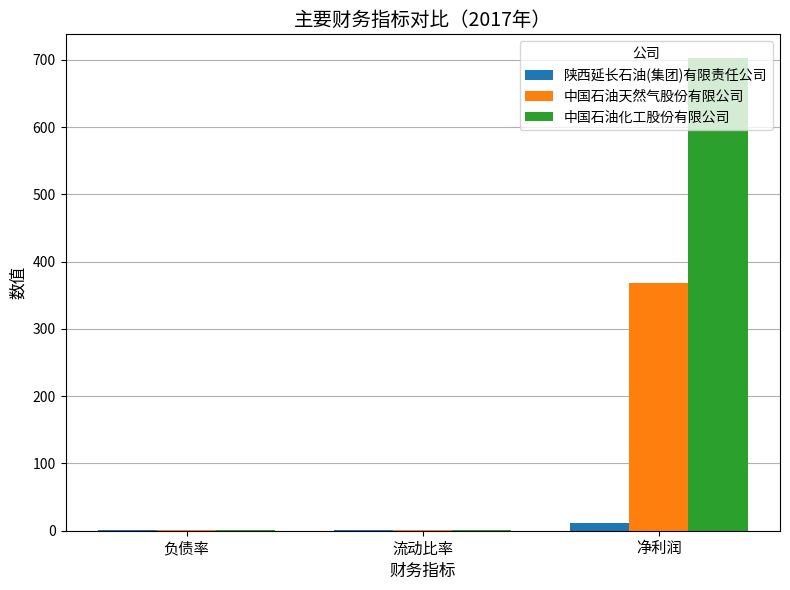

Which series has the largest total across all categories?

中国石油化工股份有限公司